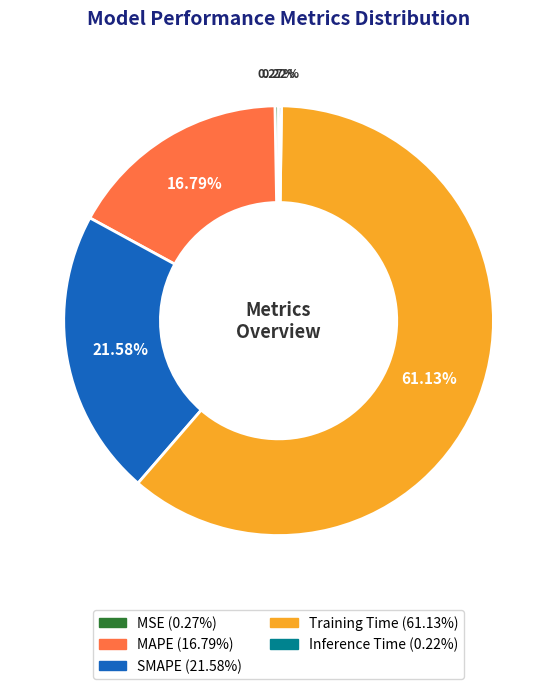

What is the largest slice in the pie chart?

Training Time